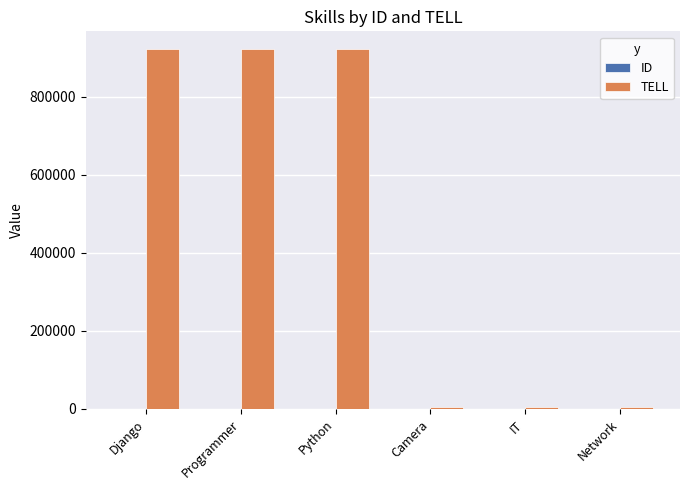

True or false: TELL has a value of 562328 at Python.

False